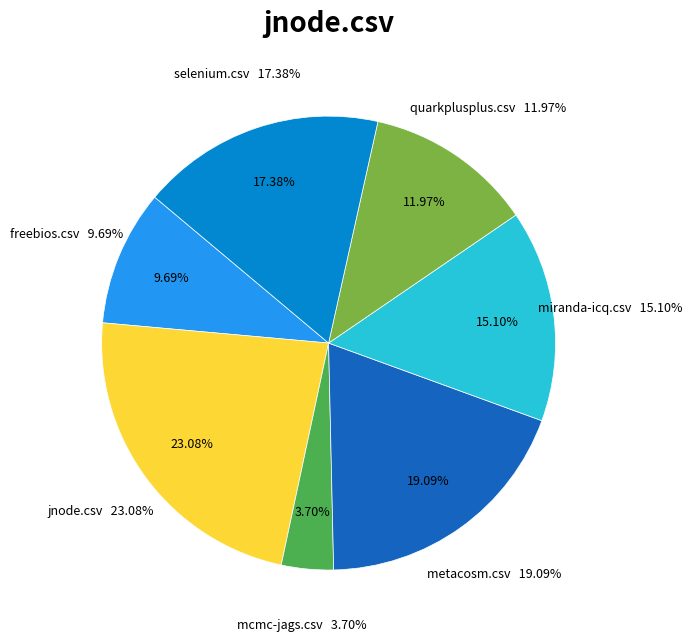

Rank the categories by value from highest to lowest.

jnode.csv, metacosm.csv, selenium.csv, miranda-icq.csv, quarkplusplus.csv, freebios.csv, mcmc-jags.csv